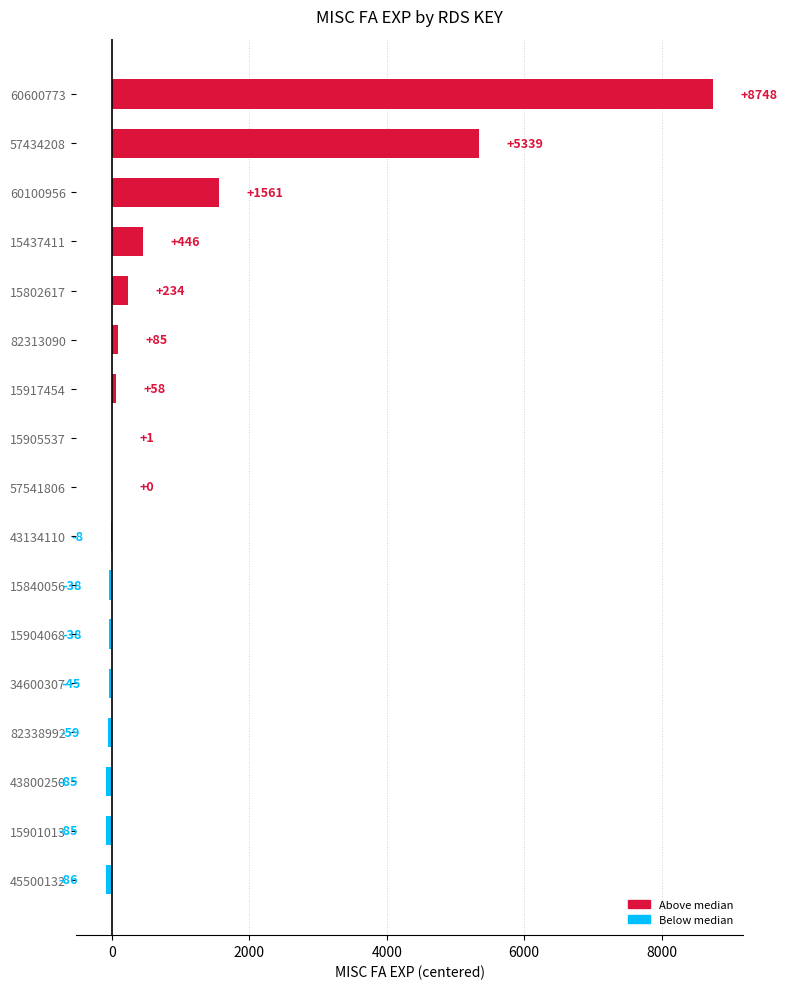

At which label is the value closest to 4331?

57434208